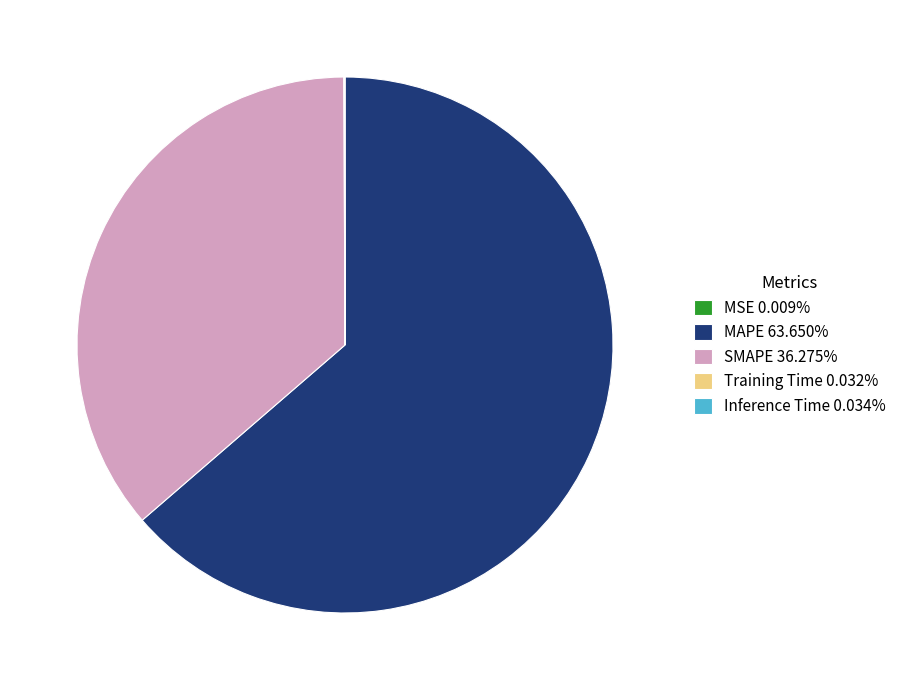

Which slice is the largest?

MAPE